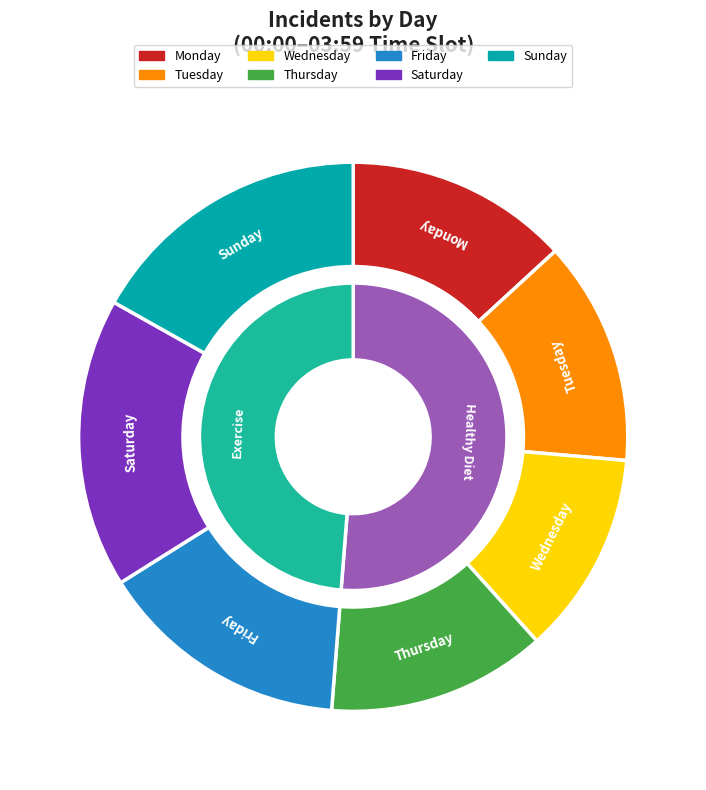

The Monday slice represents 13% of the pie. True or false?

True